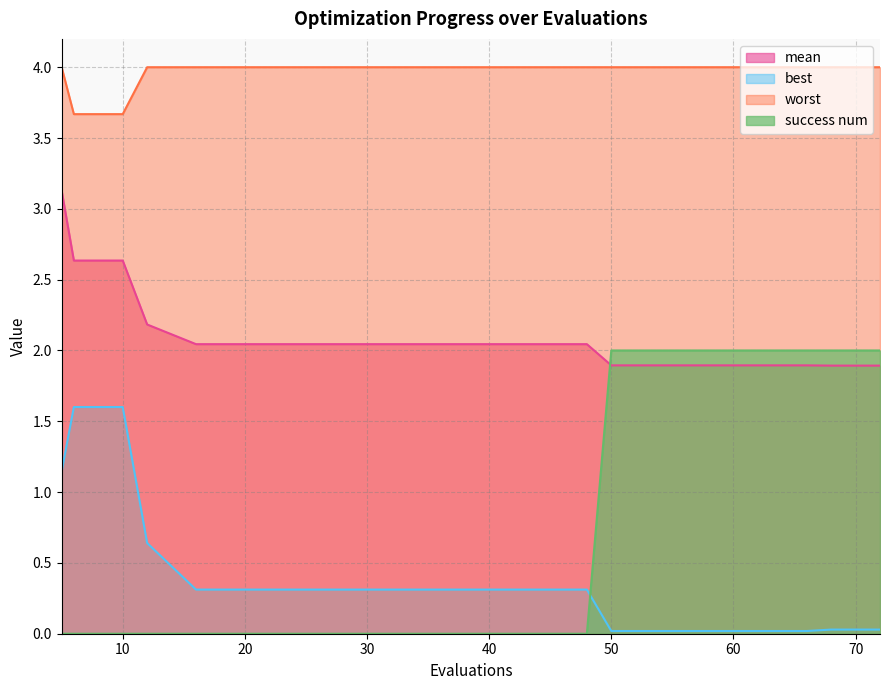

Which series changed the most between 28 and 40?

mean